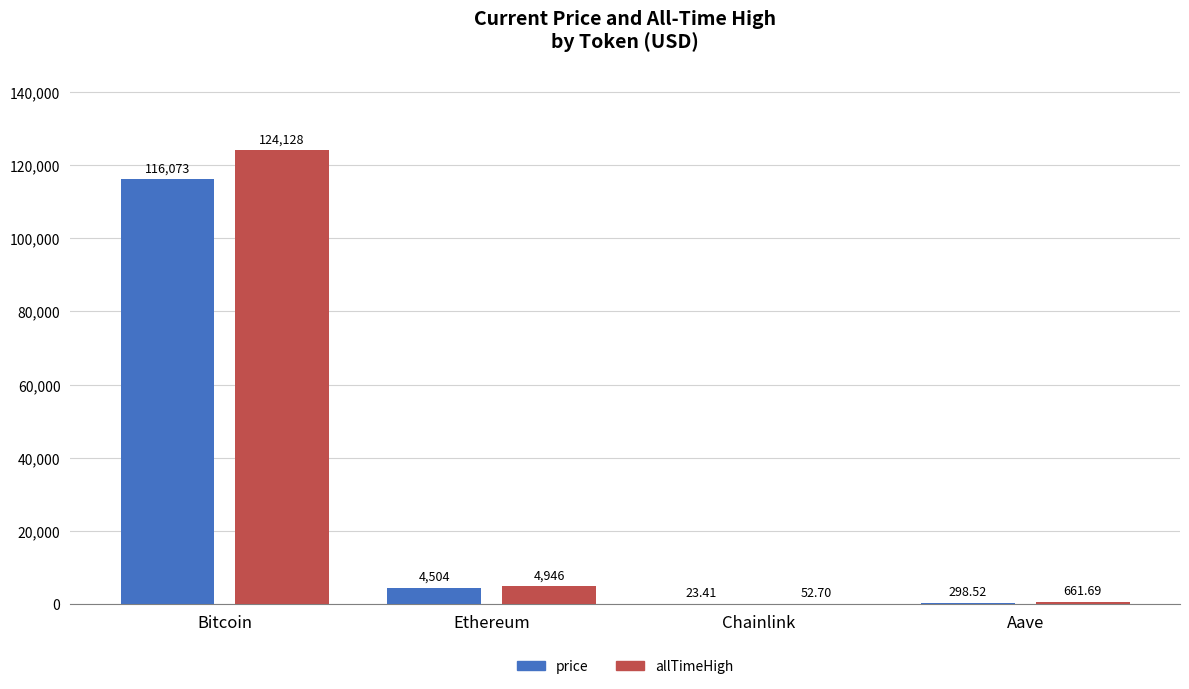

The price series shows 4503.7 at Ethereum. True or false?

True